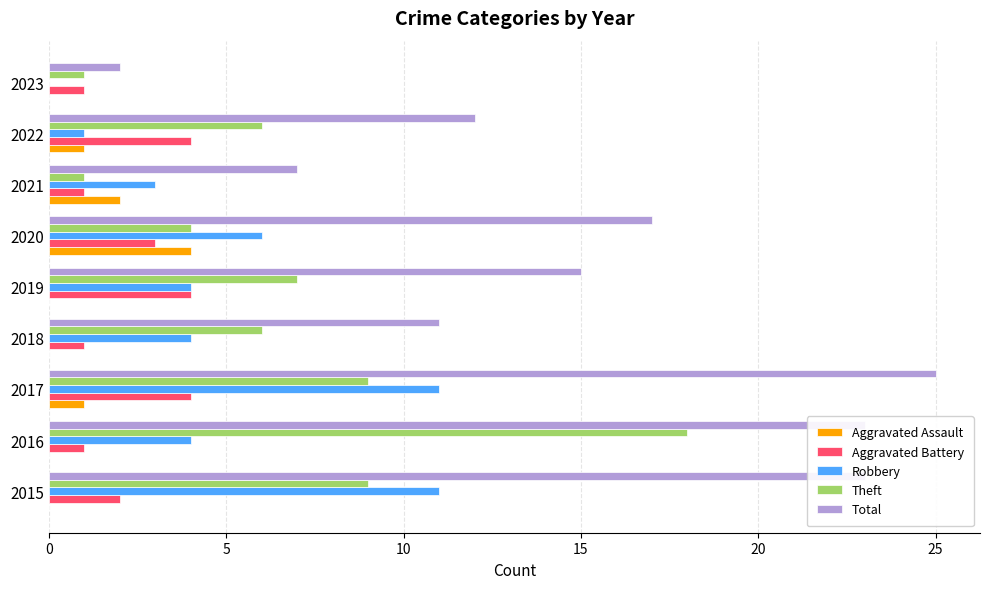

Which category has the highest value across all series?

2017